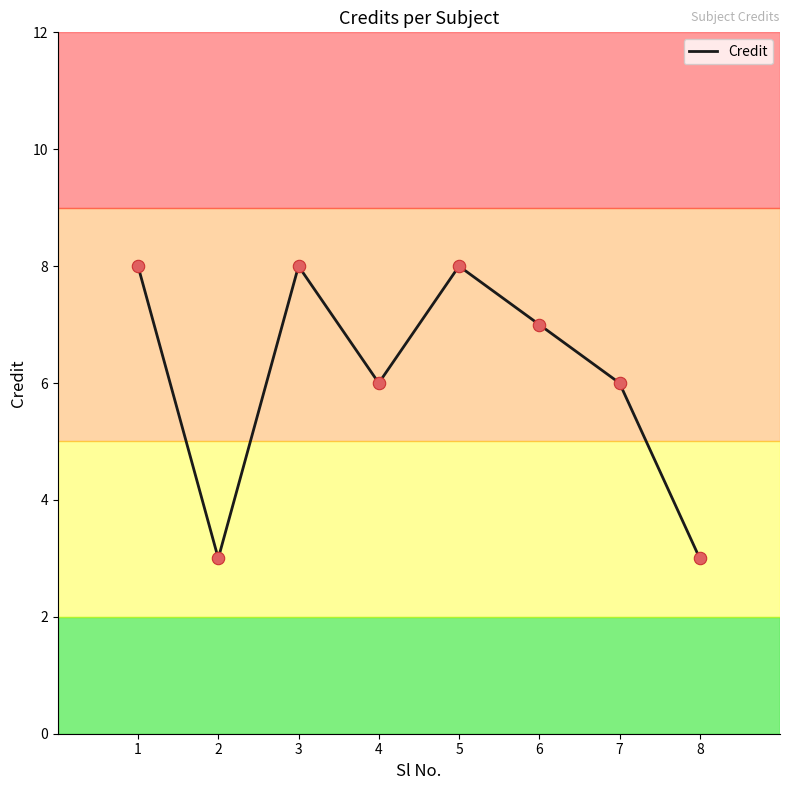

Approximately how many times larger is the value at 6 compared to 5?

0.9